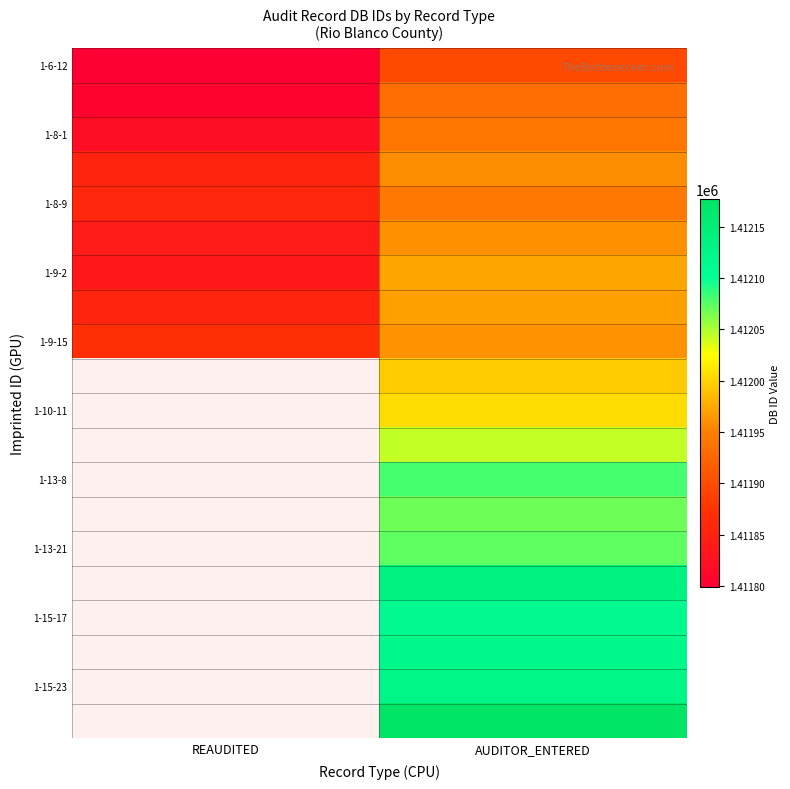

Is it true that 1-8-9 equals 1411943.0 at AUDITOR_ENTERED?

True